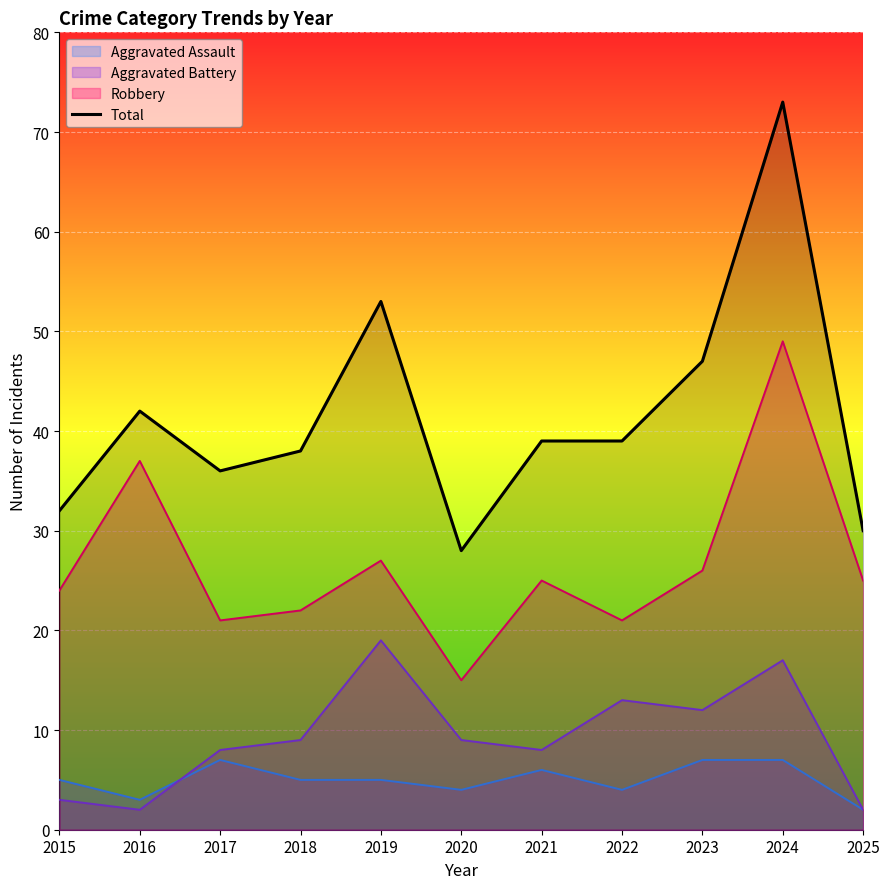

Rank the categories by value from highest to lowest.

2024, 2019, 2023, 2016, 2021, 2022, 2018, 2017, 2015, 2025, 2020